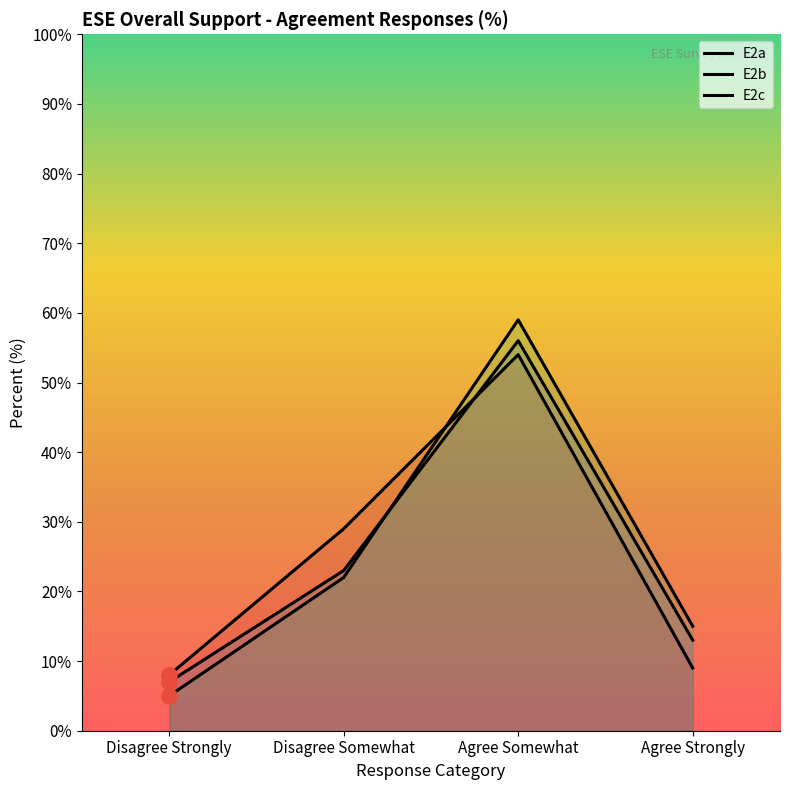

List the series in order of their overall mean, highest first.

E2b, E2a, E2c